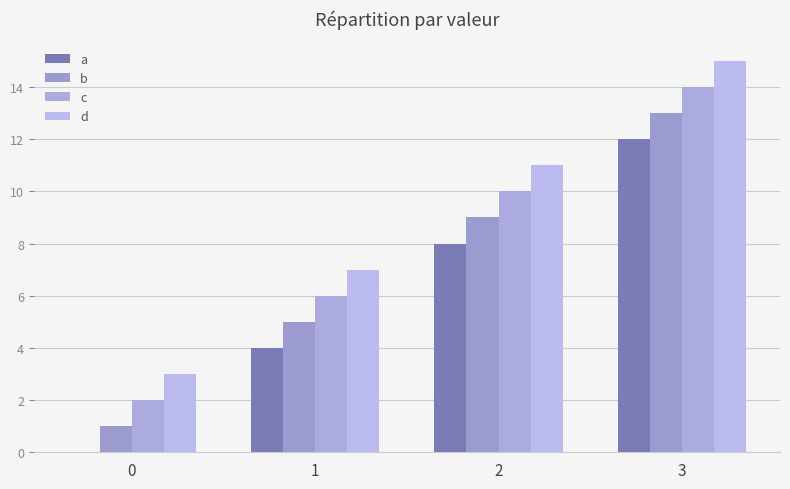

At which label does d first exceed 11?

3